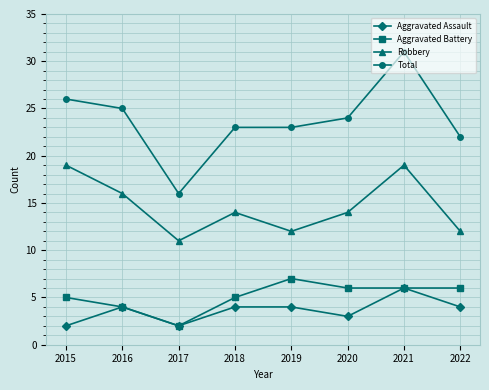

What value does the Aggravated Assault series have at 2019?

4